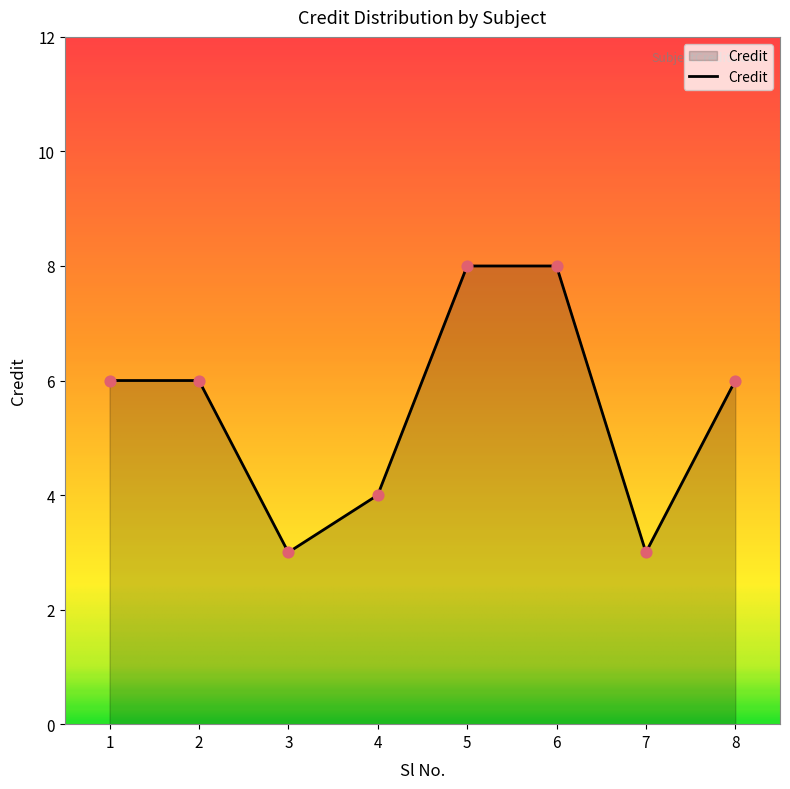

Approximately how many times larger is the value at 3 compared to 7?

1.0